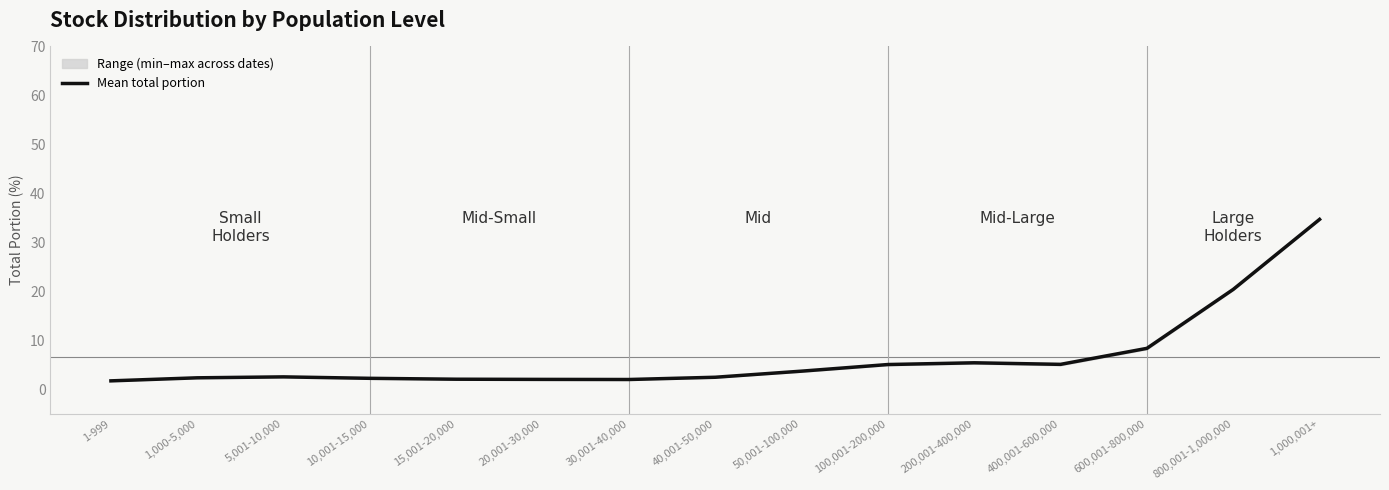

What is the change in value from 1,000-5,000 to 5,001-10,000?

+0.2